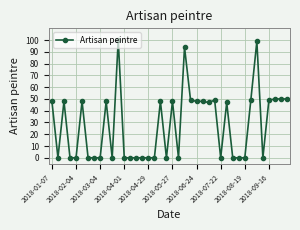

Is this an area chart (filled region under the line)?

No